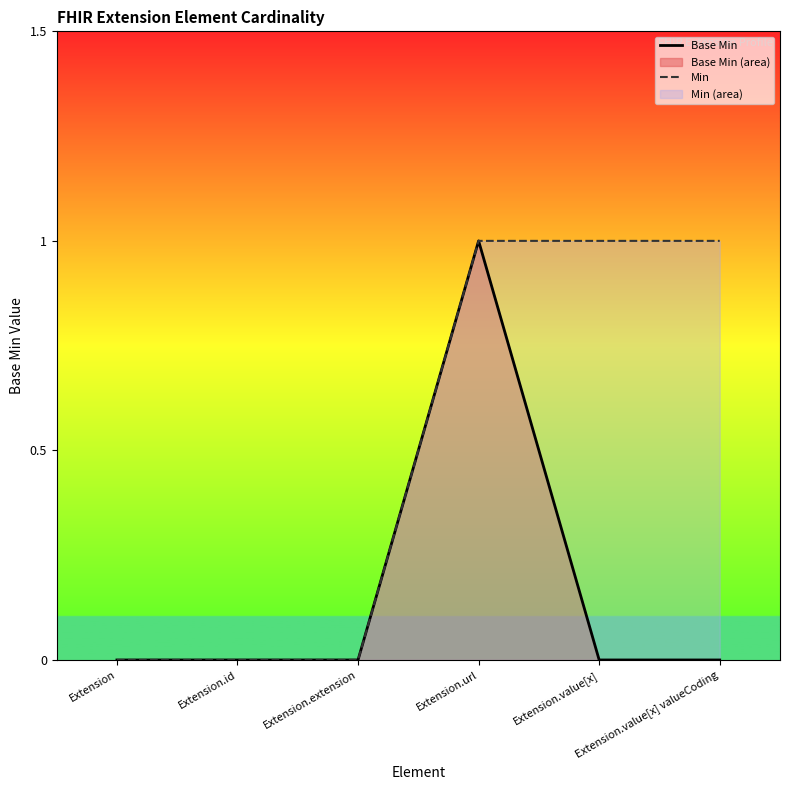

How many positive values does the Base Min series have?

1